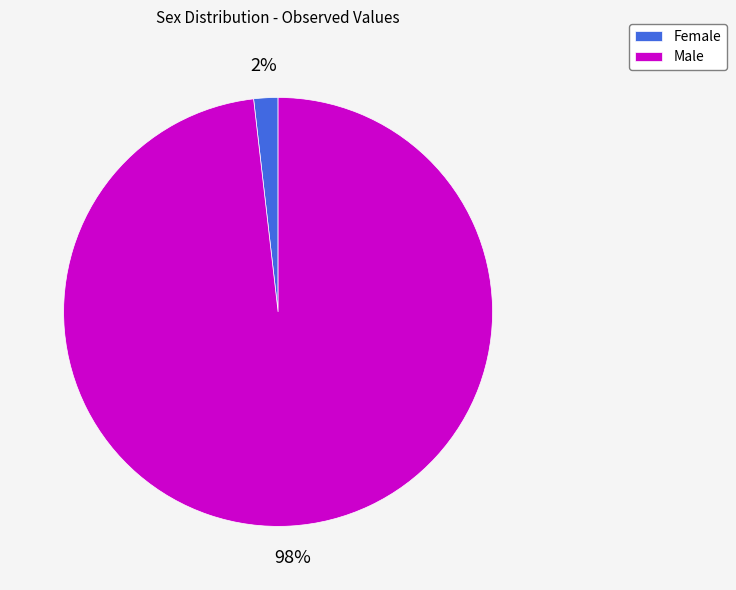

To the nearest percent, what is the difference between the largest and smallest slice percentages?

96%